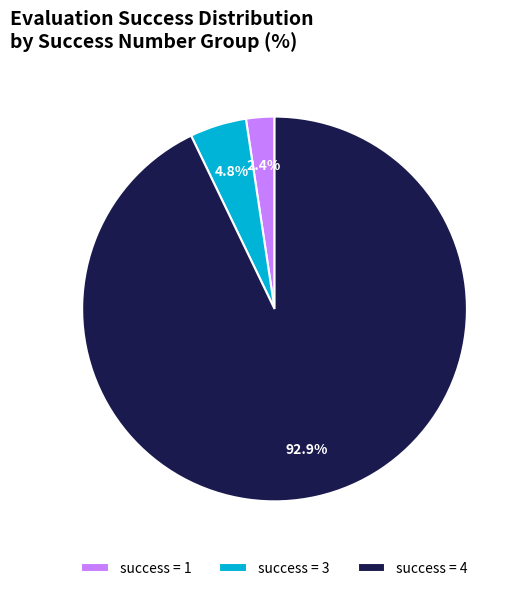

Rank the categories by value from highest to lowest.

success = 4, success = 3, success = 1